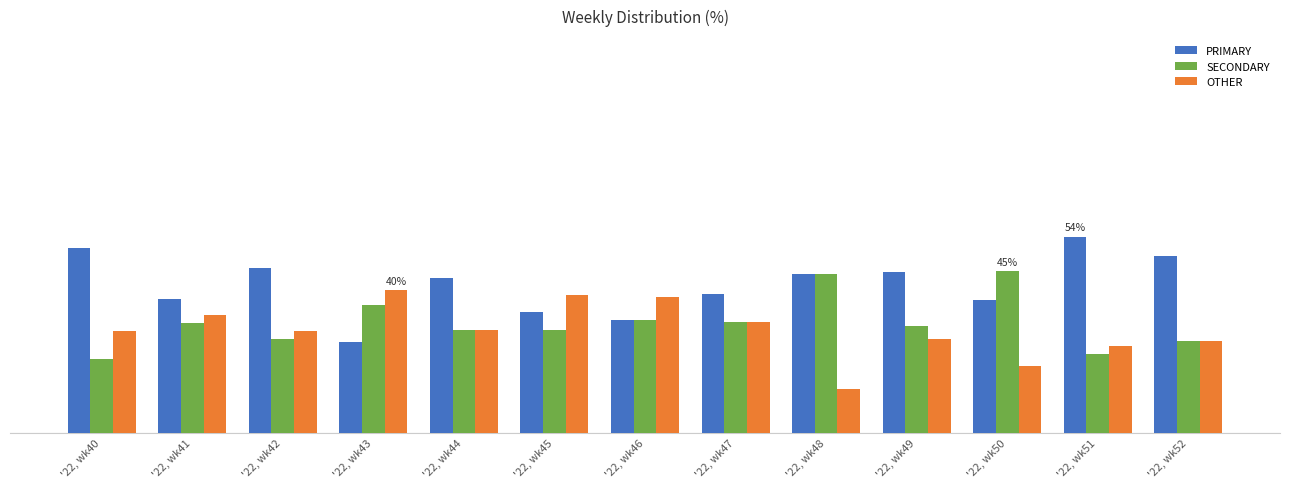

Which series has the largest total across all categories?

PRIMARY